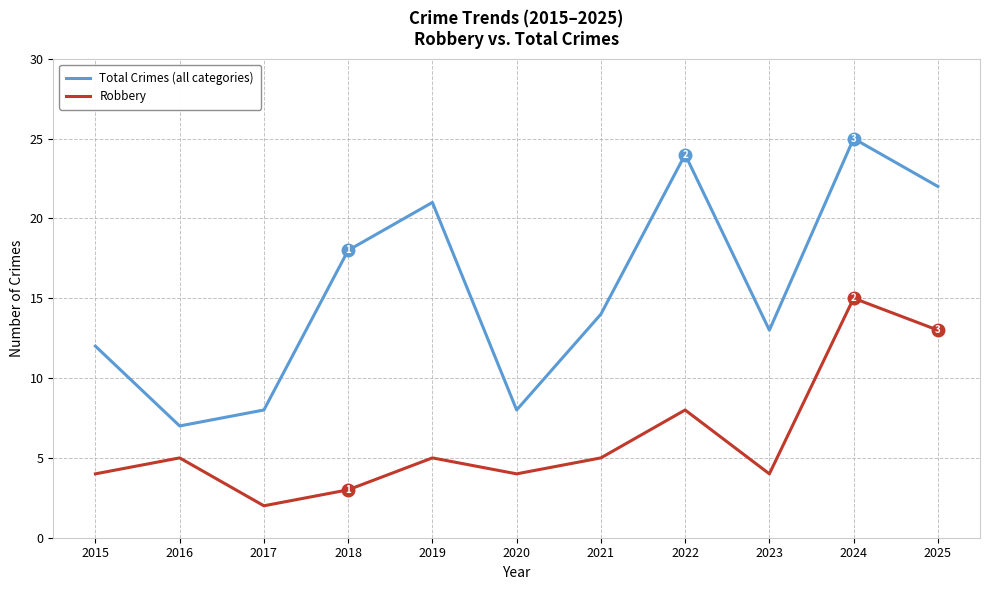

What are all the series names shown in the legend?

Total Crimes (all categories), Robbery